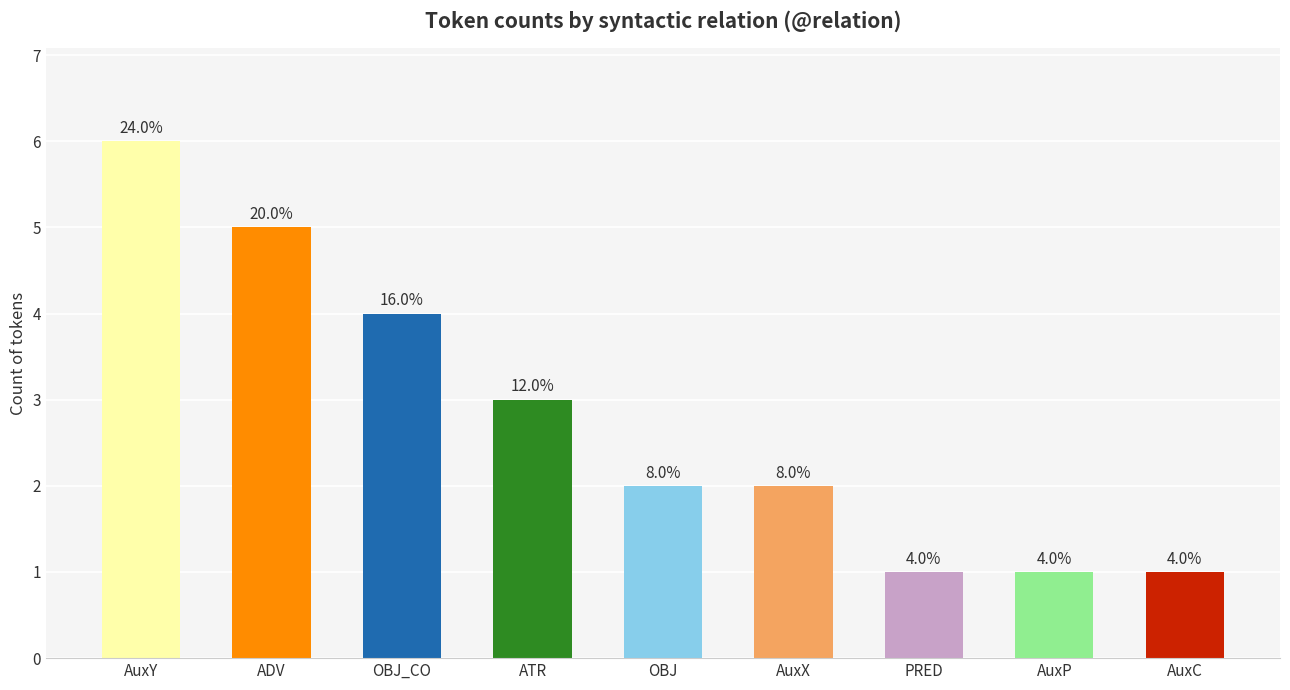

What is the minimum value shown in the chart?

1